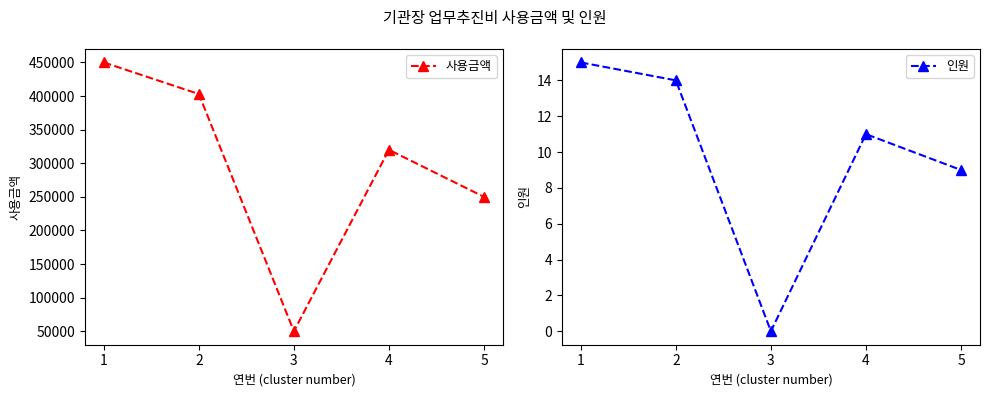

Which series has the largest range (max minus min)?

사용금액